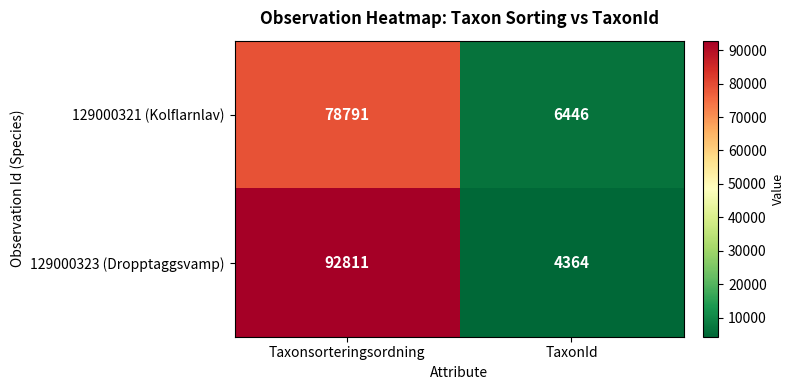

Between Taxonsorteringsordning and TaxonId, which series saw the biggest shift?

129000323 (Dropptaggsvamp)